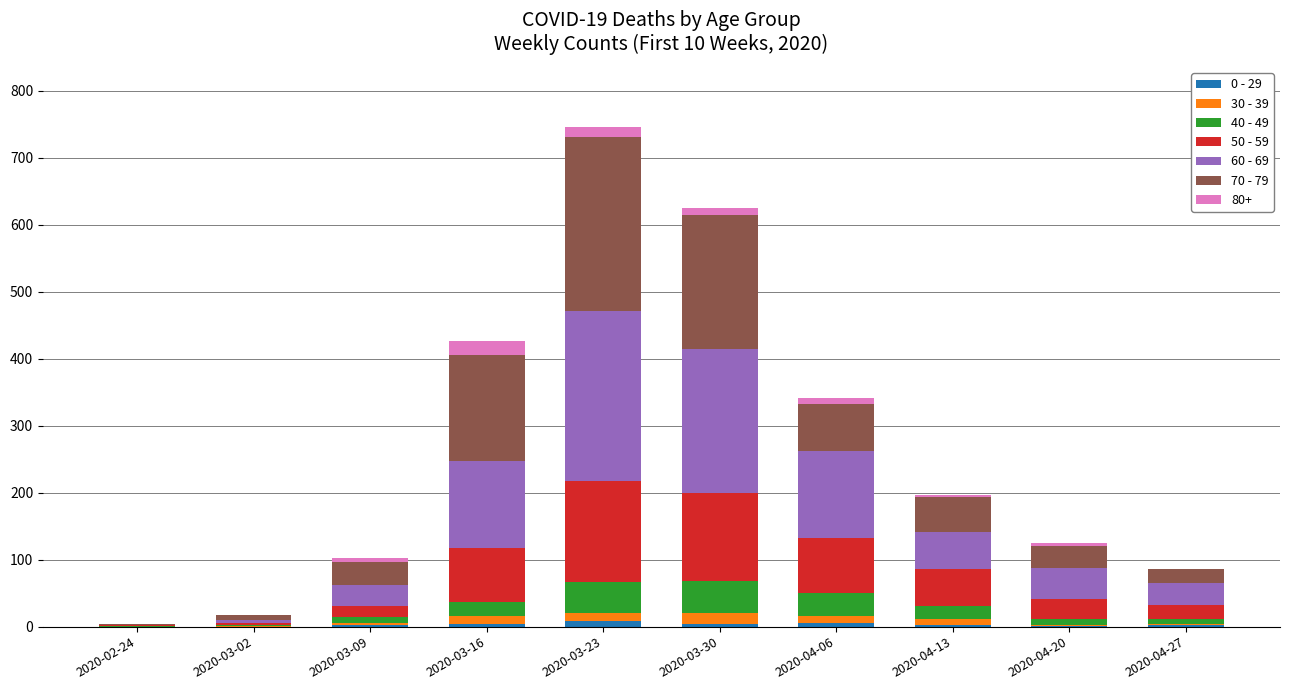

At which category is the sum across all series the highest?

2020-03-23